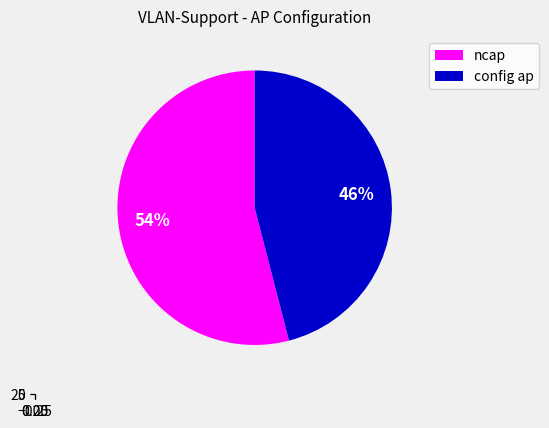

Which has a higher value, config ap or ncap?

ncap